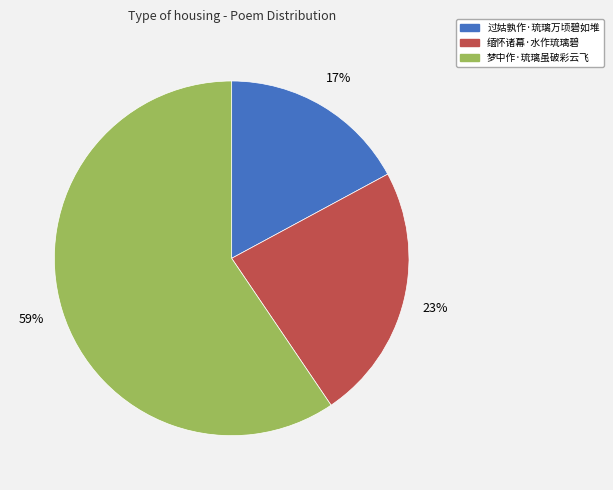

What percentage is the 缅怀诸幕·水作琉璃碧 slice, to the nearest percent?

23%